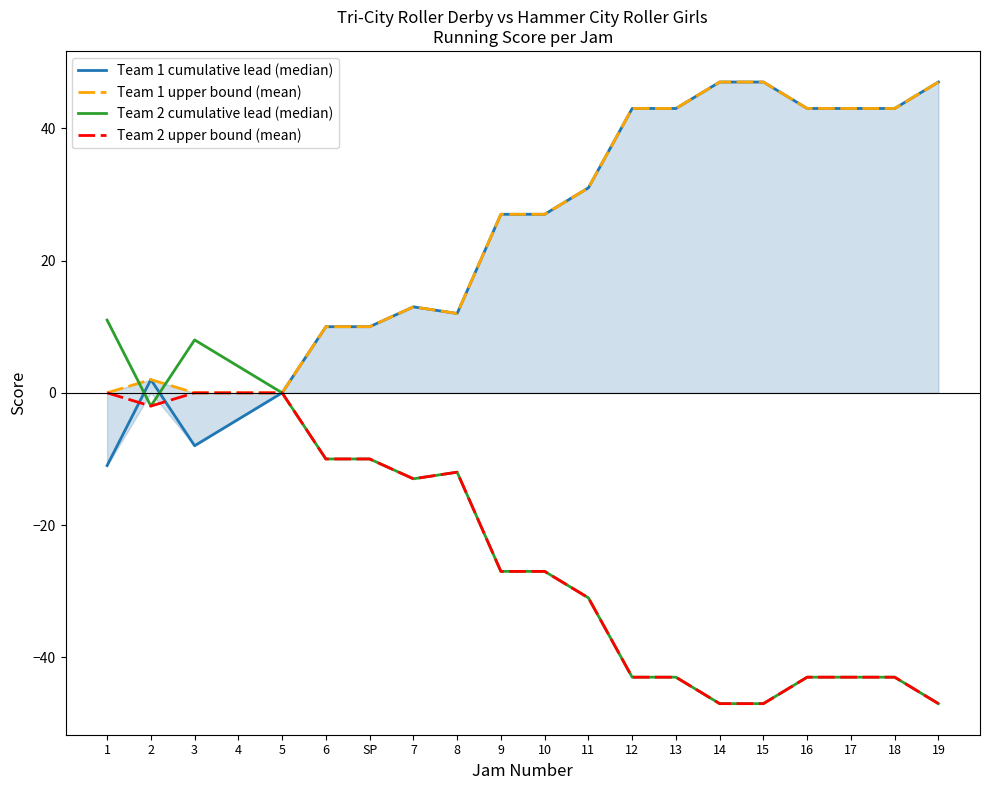

Is it true that Team 1 cumulative lead (median) equals 43 at 17?

True